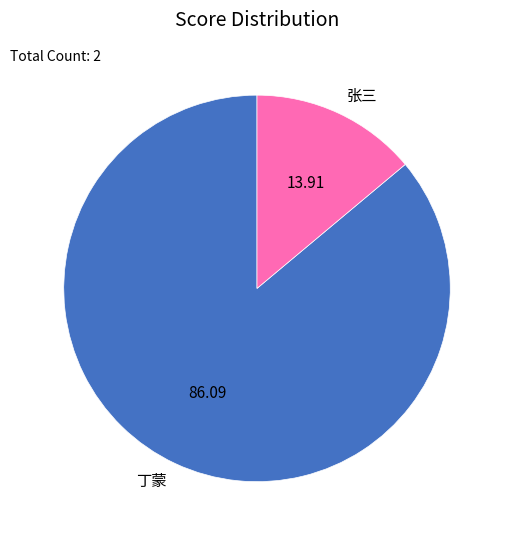

Rank the categories by value from highest to lowest.

丁蒙, 张三